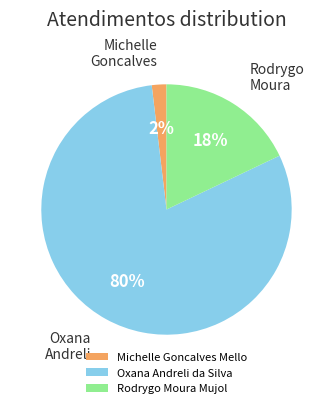

Is there any slice that represents more than half of the pie?

Yes